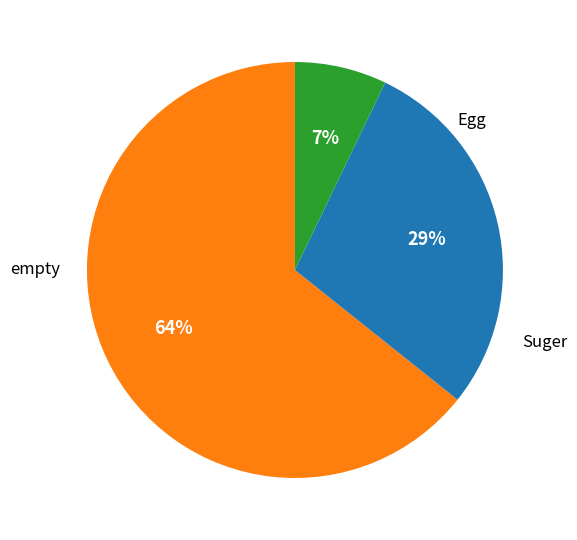

How many segments does this pie chart have?

3